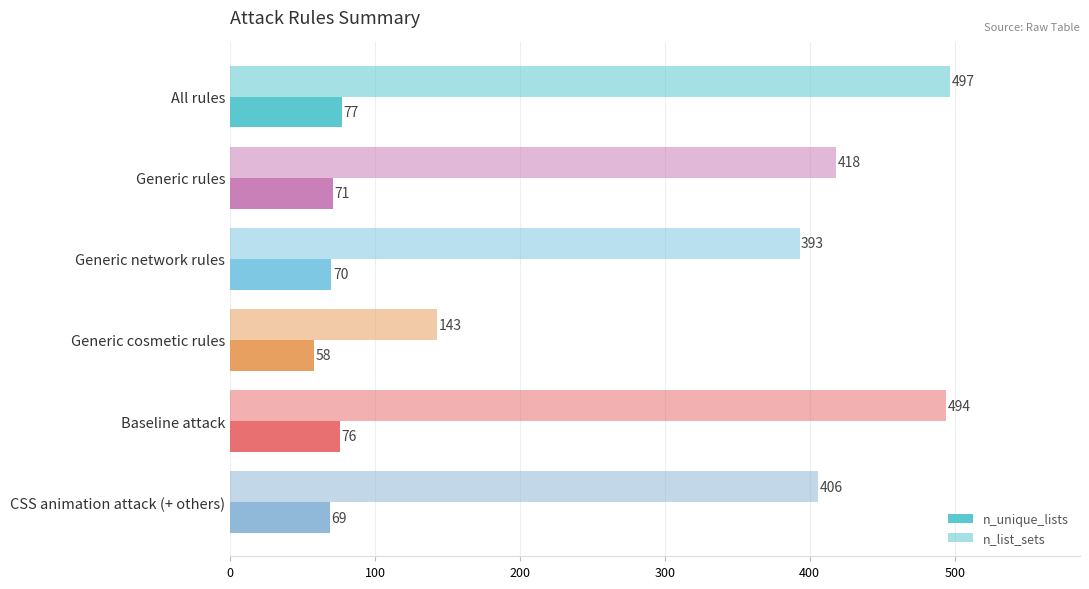

Which series has the widest spread of values?

n_list_sets